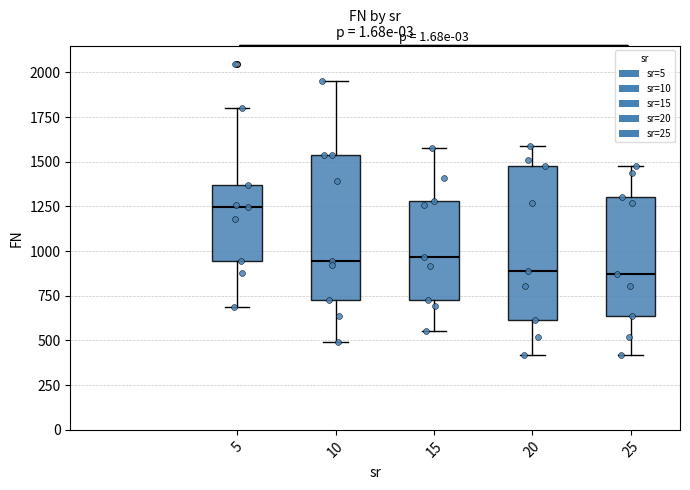

Reading left to right, transcribe this box plot: for each box, give where its median line is, the range the box spans, and where its two whiskers end, as read against the y-axis. The values are not printed on the chart, so give them approximately, as read against the axis.

5: median 1250, box 950 to 1350, whiskers 700 to 1800
10: median 950, box 750 to 1550, whiskers 500 to 1950
15: median 950, box 750 to 1300, whiskers 550 to 1600
20: median 900, box 600 to 1500, whiskers 400 to 1600
25: median 850, box 650 to 1300, whiskers 400 to 1500